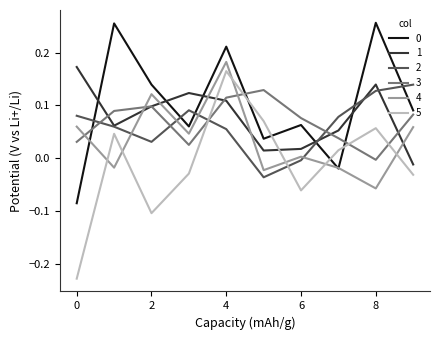

Count the number of data series in this chart.

6